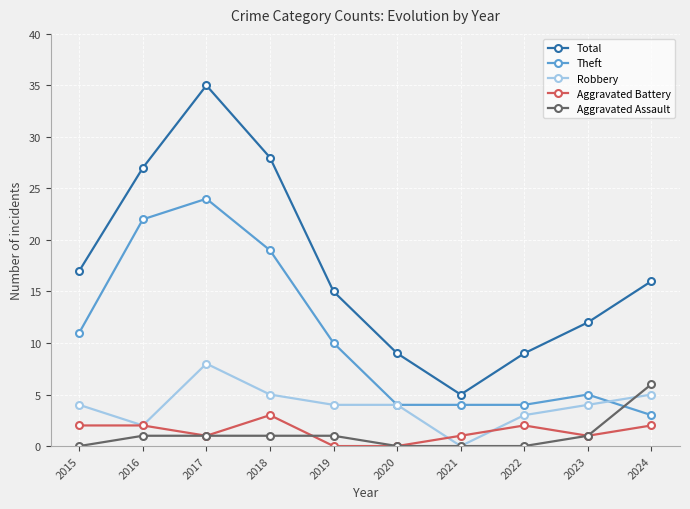

The value of Robbery at 2022 is 3. True or false?

True